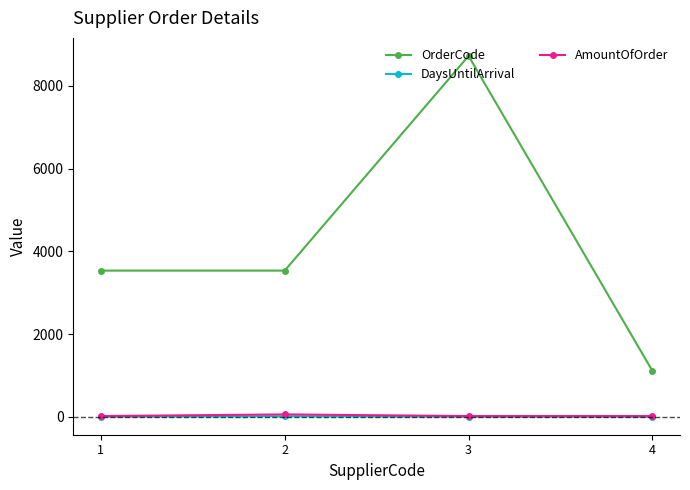

What is the sum of the OrderCode values at 4 and 3?

9837